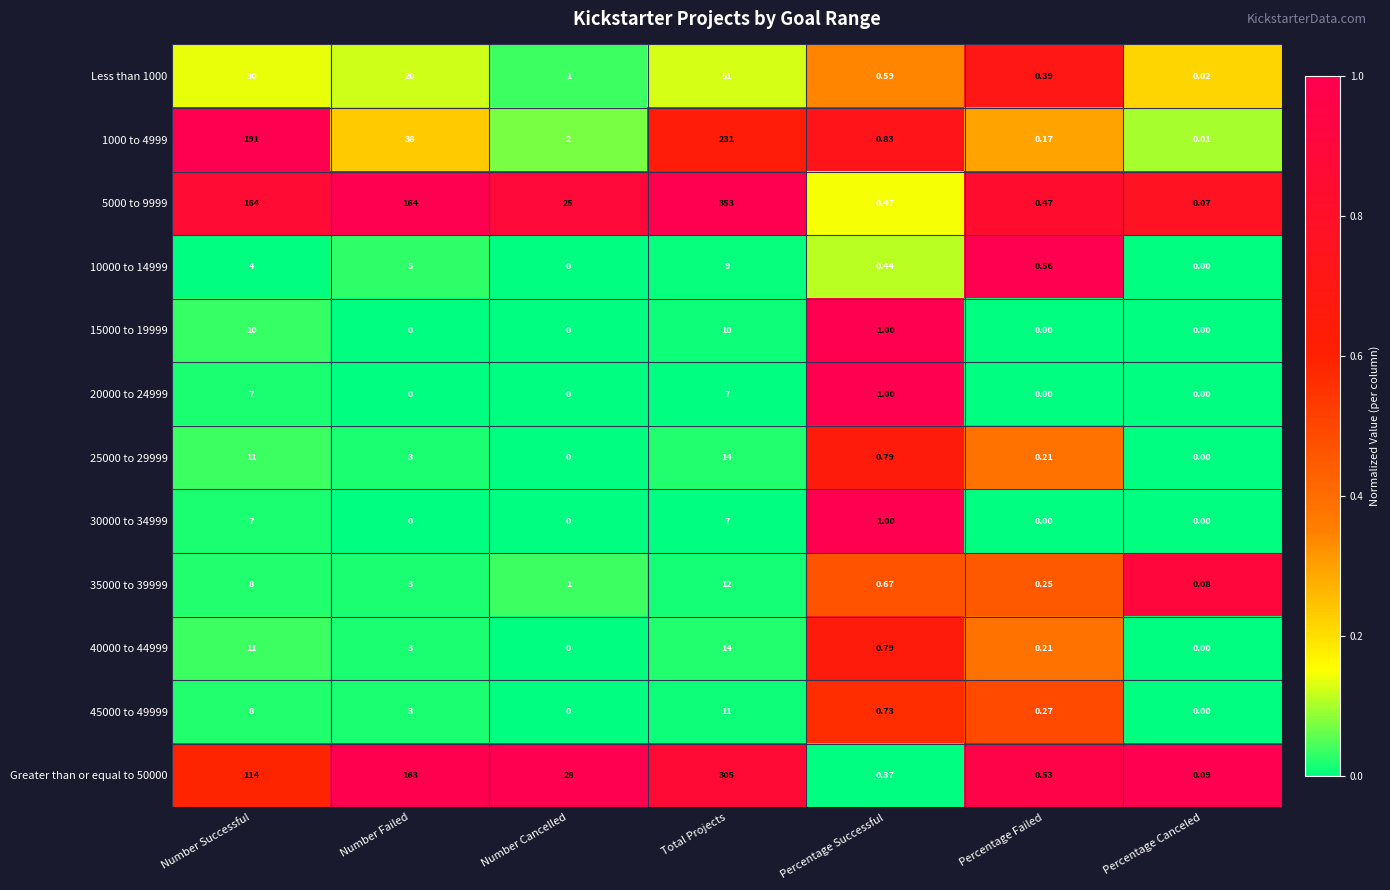

Rank the categories by 1000 to 4999 value from highest to lowest.

Total Projects, Number Successful, Number Failed, Number Cancelled, Percentage Successful, Percentage Failed, Percentage Canceled